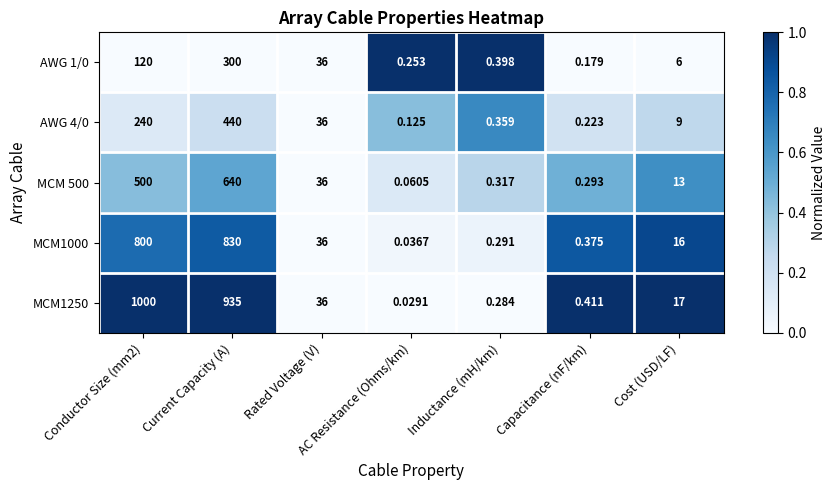

Which series has the largest total across all categories?

MCM1250